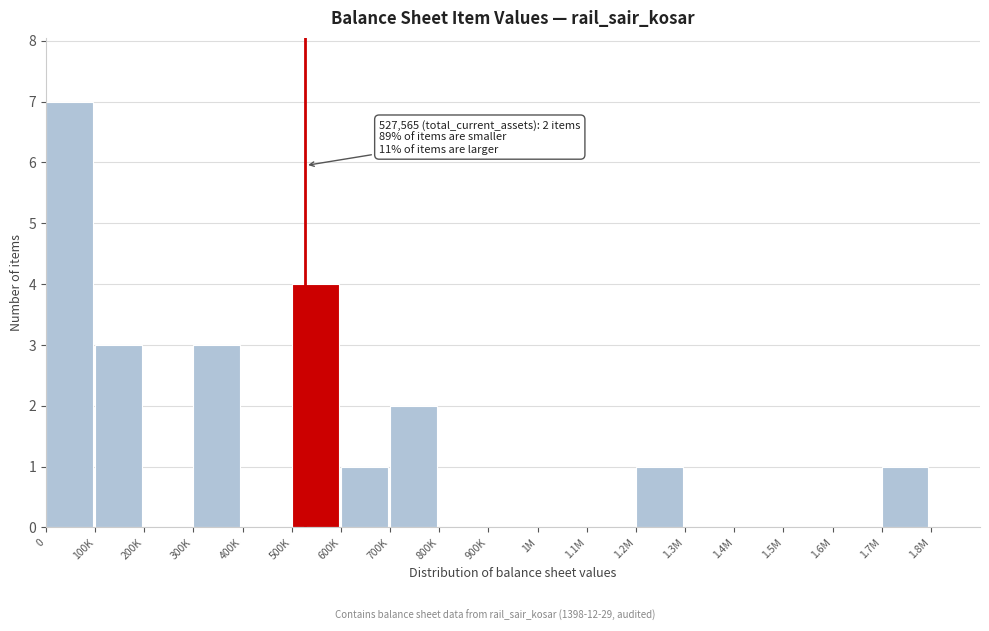

Reading right to left, what are all the values shown in this chart?

1.8M=0	1.7M=1	1.6M=0	1.5M=0	1.4M=0	1.3M=0	1.2M=1	1.1M=0	1M=0	900K=0	800K=0	700K=2	600K=1	500K=4	400K=0	300K=3	200K=0	100K=3	0=7